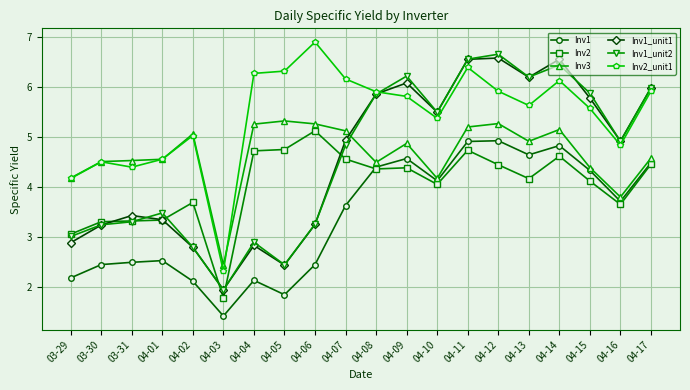

Does the chart have visible grid lines?

Yes